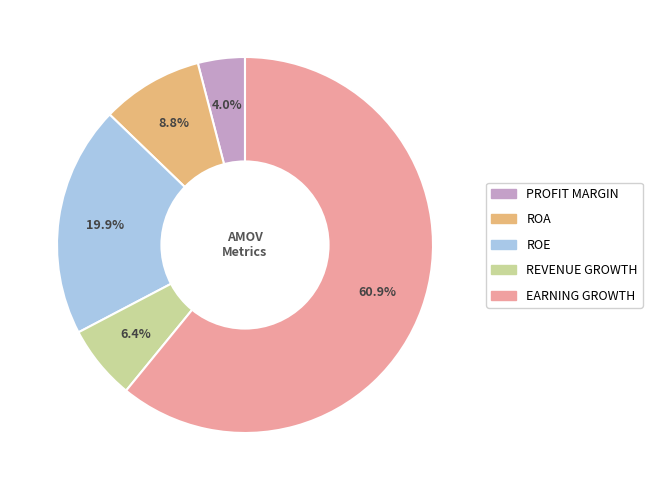

Does any single category account for the majority?

Yes